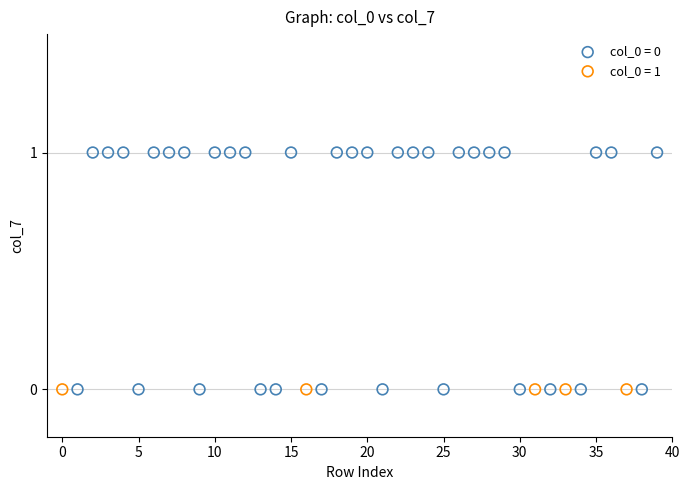

Which series contains the highest Y value?

col_0 = 0